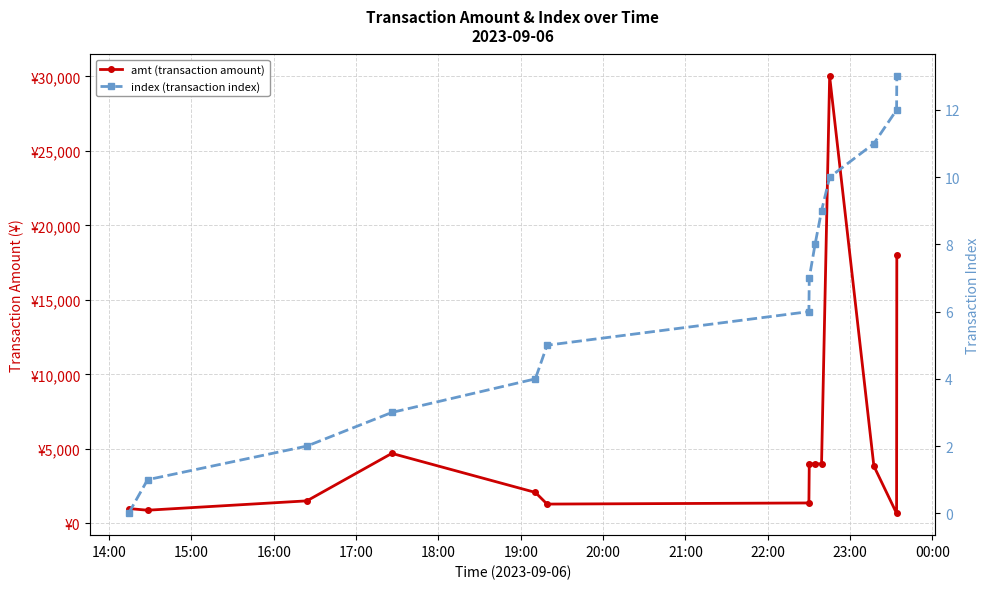

How many interior local peaks does the amt (transaction amount) series have?

2